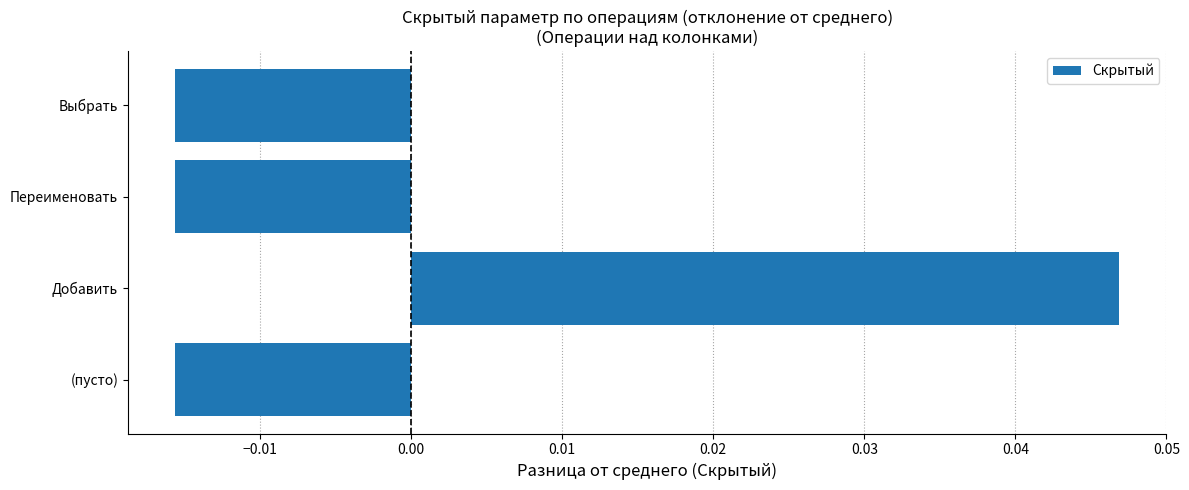

Between (пусто) and Добавить, which is larger?

Добавить